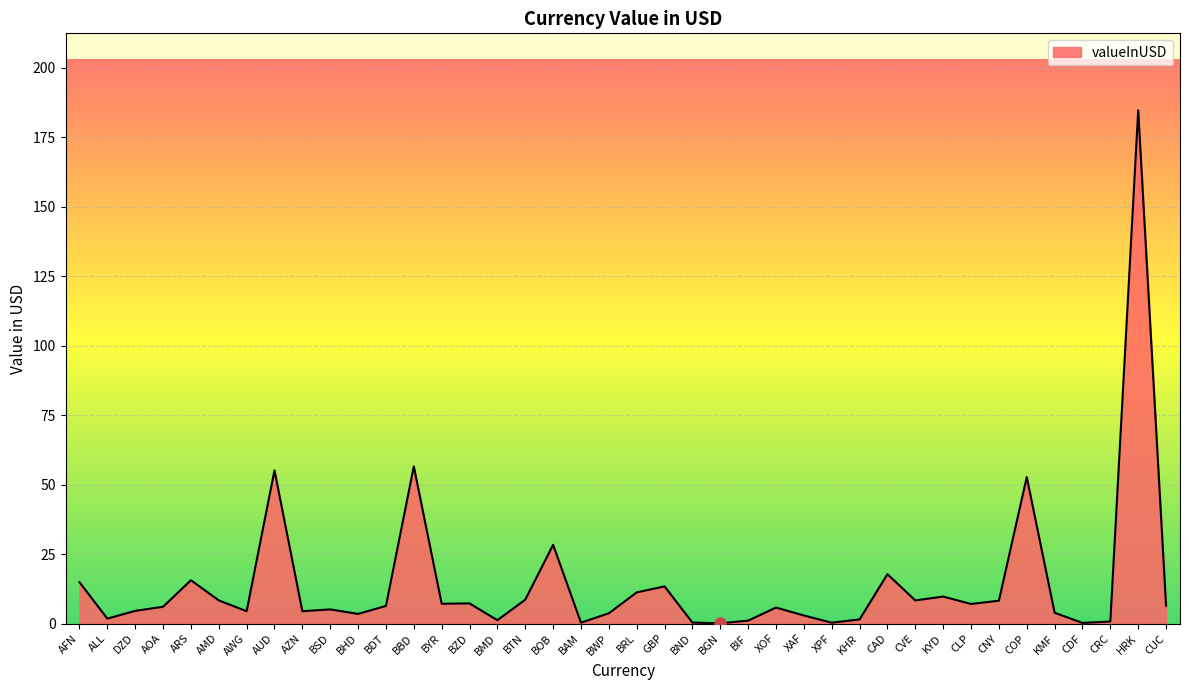

How many lines are shown in the chart?

1